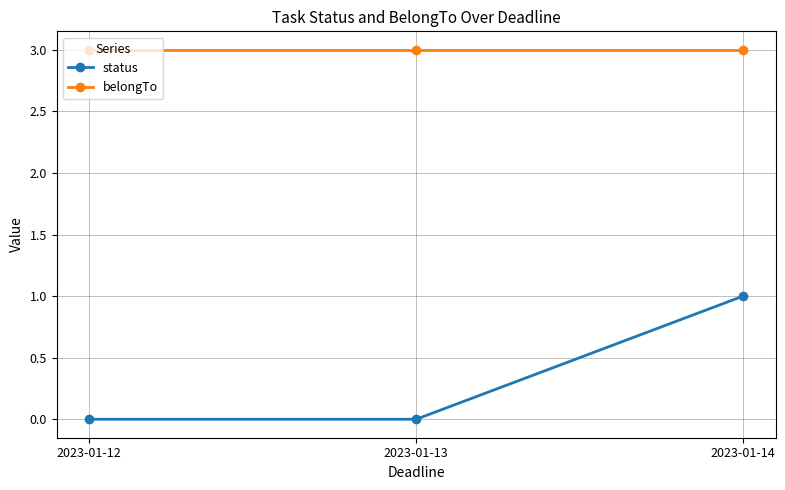

Rank the series at 2023-01-14 from highest to lowest value.

belongTo, status